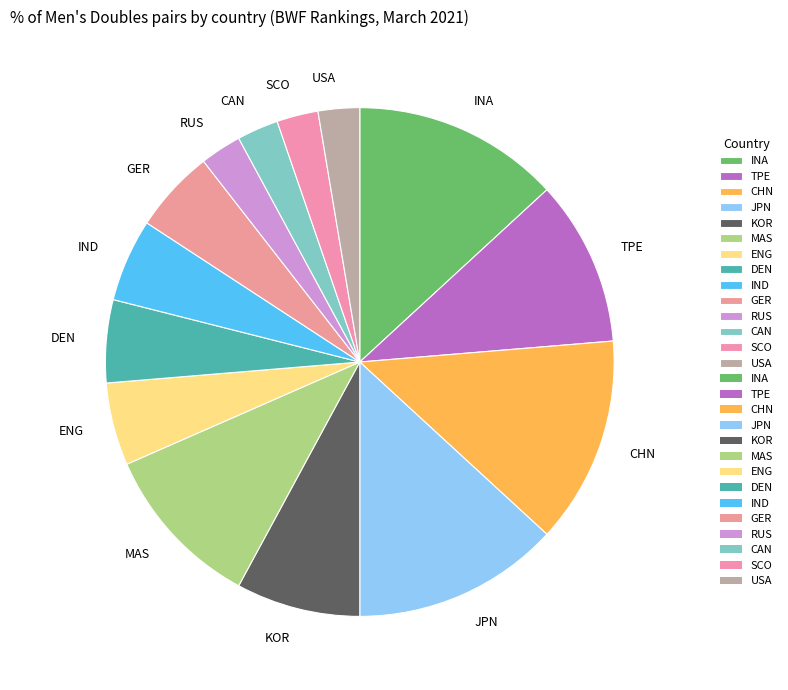

How many segments does this pie chart have?

14